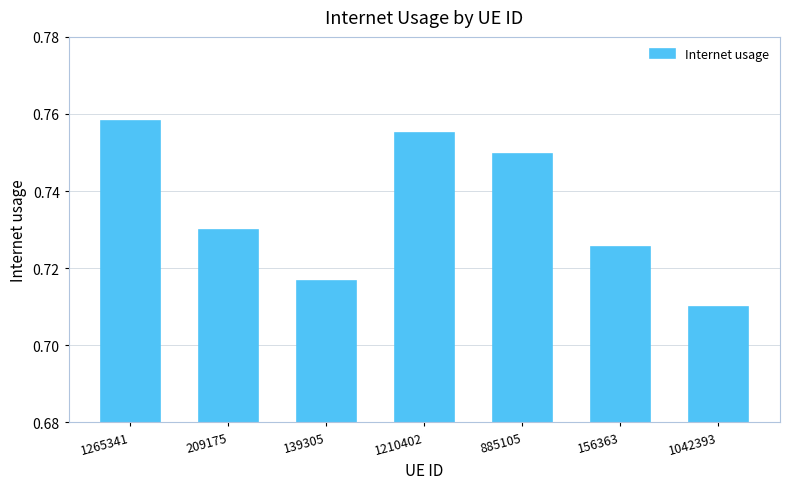

List the labels in order of value, largest first.

1265341, 1210402, 885105, 209175, 156363, 139305, 1042393